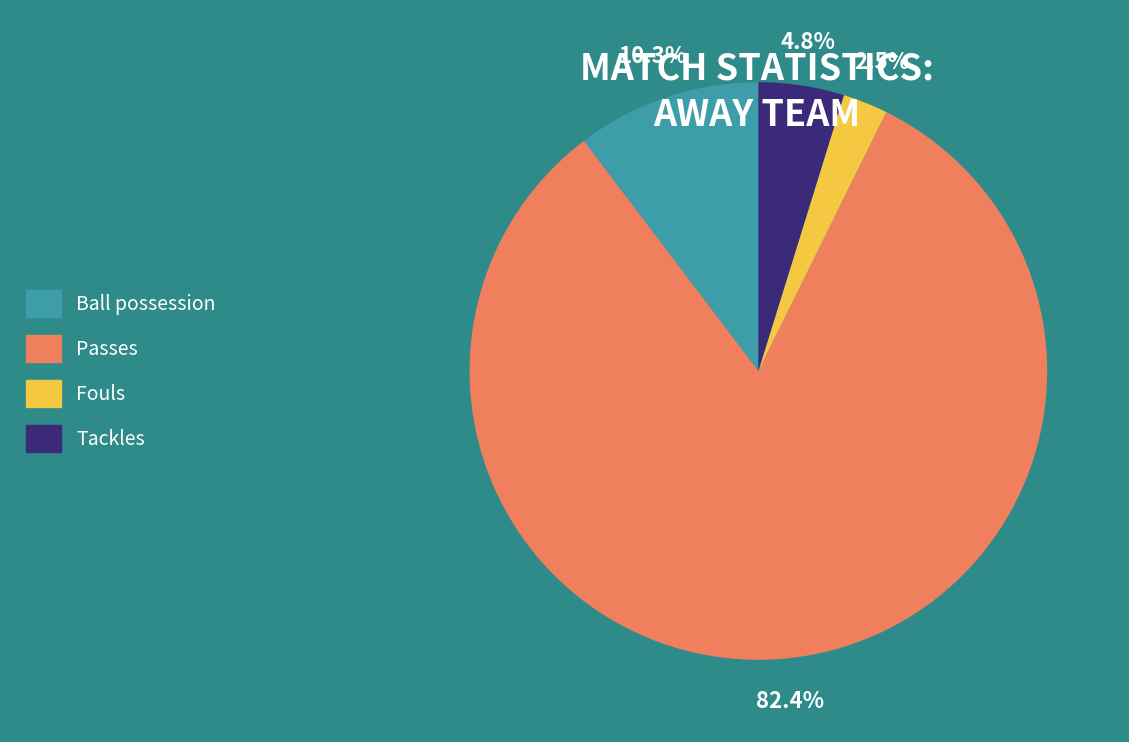

Does any single category account for the majority?

Yes